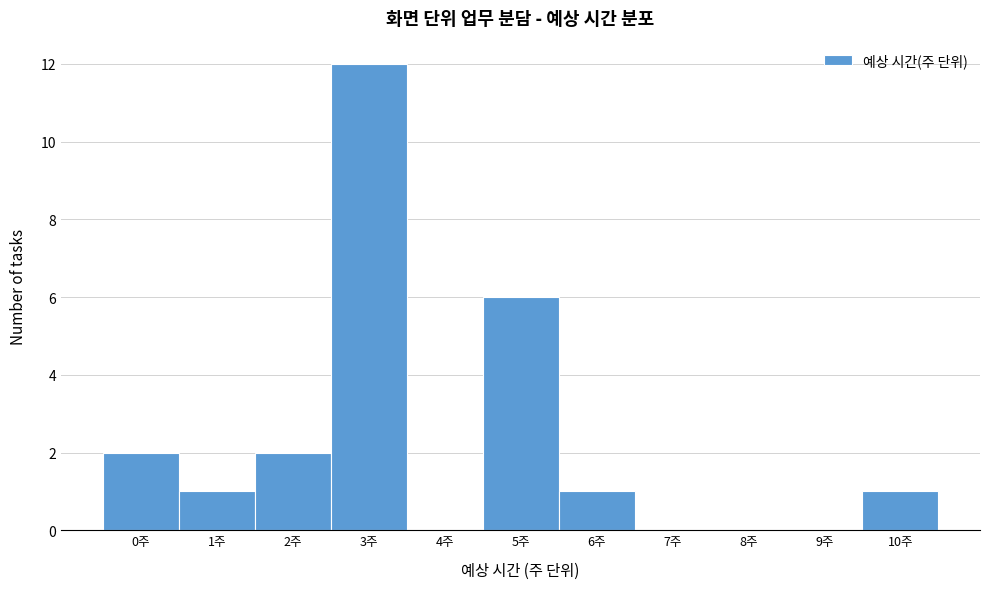

Reading left to right, list every bar in this chart as the range it spans on the x-axis followed by its height. The values are not printed on the chart, so give them approximately, as read against the axis.

-0.5 to 0.5: 2
0.5 to 1.5: 1
1.5 to 2.5: 2
2.5 to 3.5: 12
3.5 to 4.5: 0
4.5 to 5.5: 6
5.5 to 6.5: 1
6.5 to 7.5: 0
7.5 to 8.5: 0
8.5 to 9.5: 0
9.5 to 10.5: 1